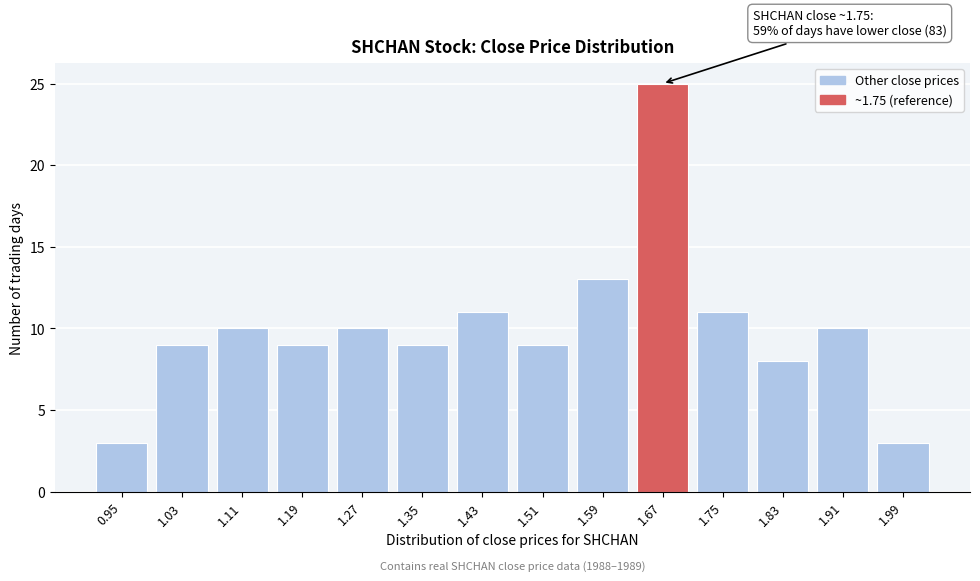

Reading left to right, extract all data points from this chart.

0.95=3	1.03=9	1.11=10	1.19=9	1.27=10	1.35=9	1.43=11	1.51=9	1.59=13	1.67=25	1.75=11	1.83=8	1.91=10	1.99=3